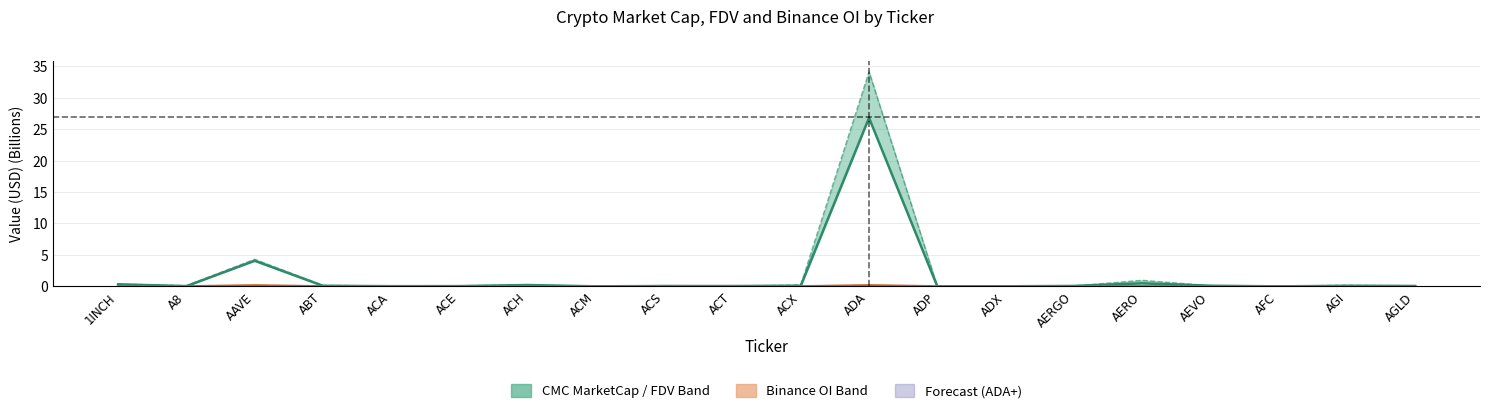

Which has a higher value, ACA or ACM?

ACA